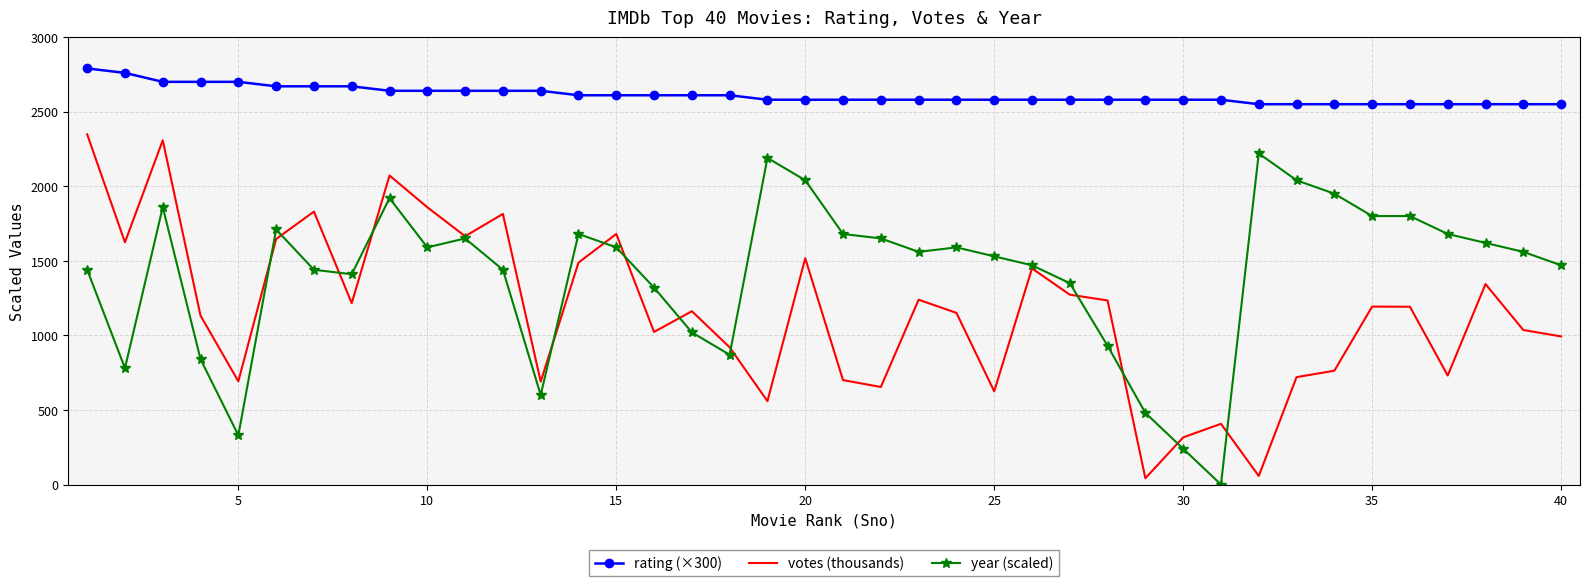

True or false: year (scaled) and rating (×300) intersect in this chart.

False